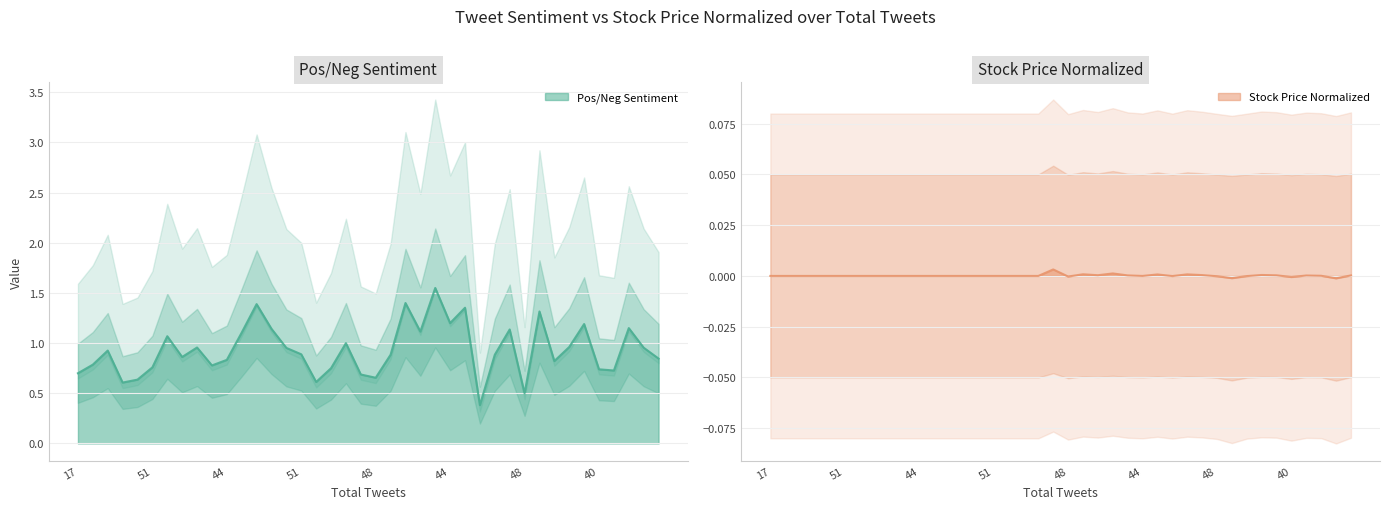

Which series has the widest spread of values?

Pos/Neg Sentiment